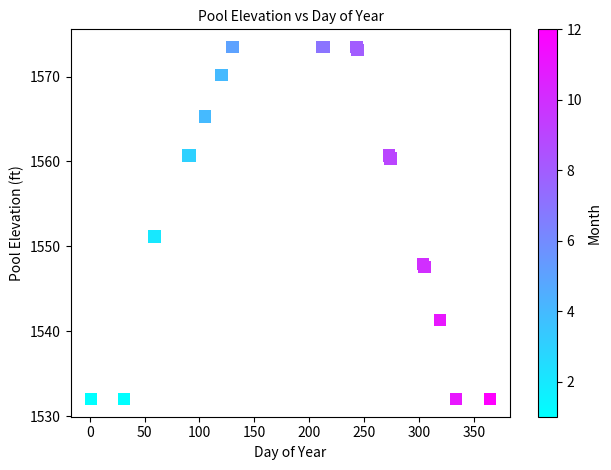

What Y value in the scatter plot is closest to 1552?

1551.2